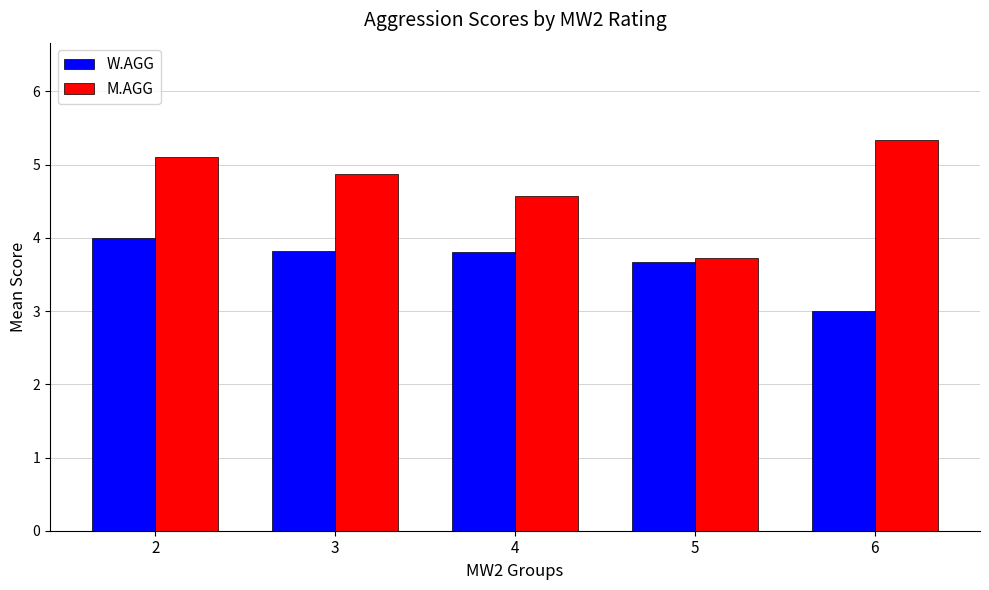

How many series are shown in this chart?

2